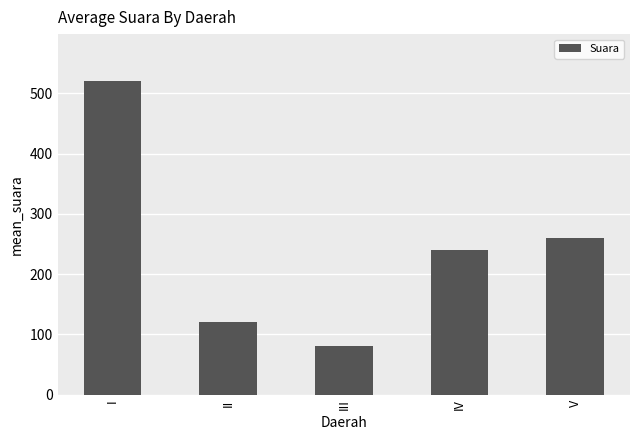

Where does the data first go above 240?

I